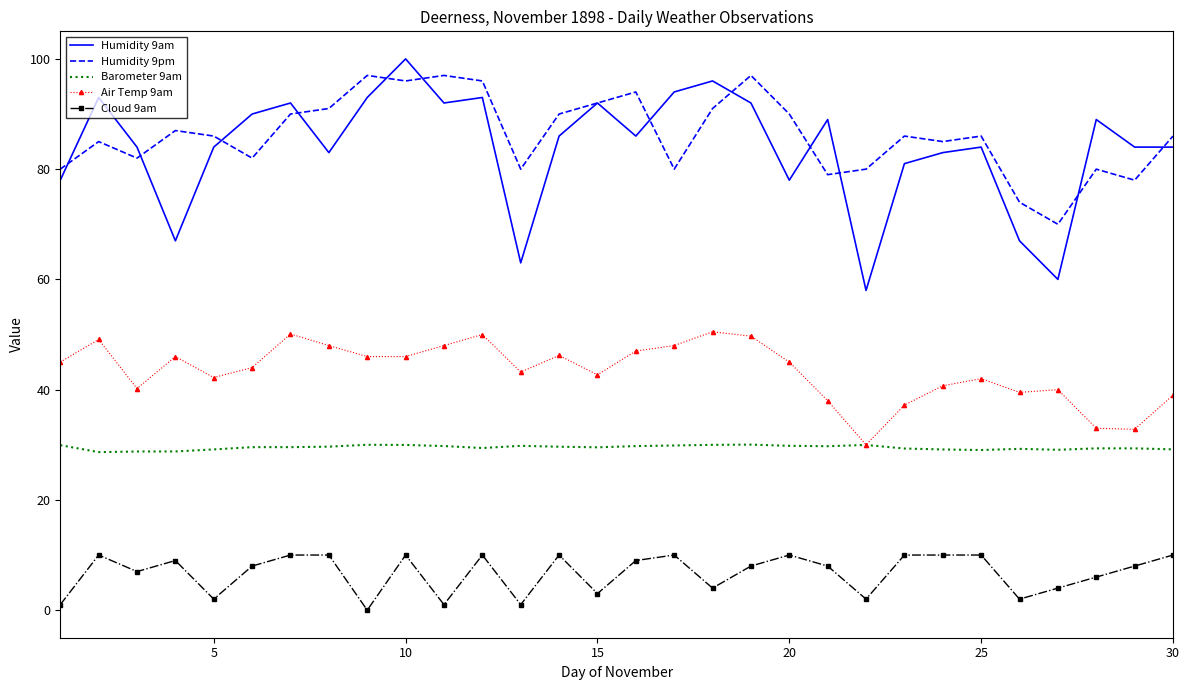

True or false: Cloud 9am and Humidity 9pm intersect in this chart.

False